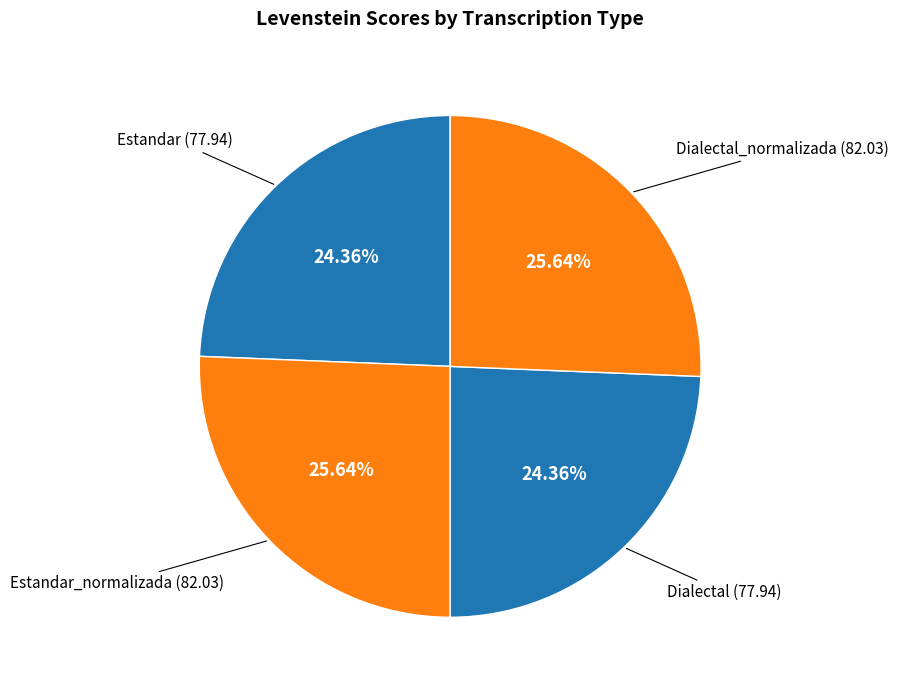

Count the number of slices in the pie.

4